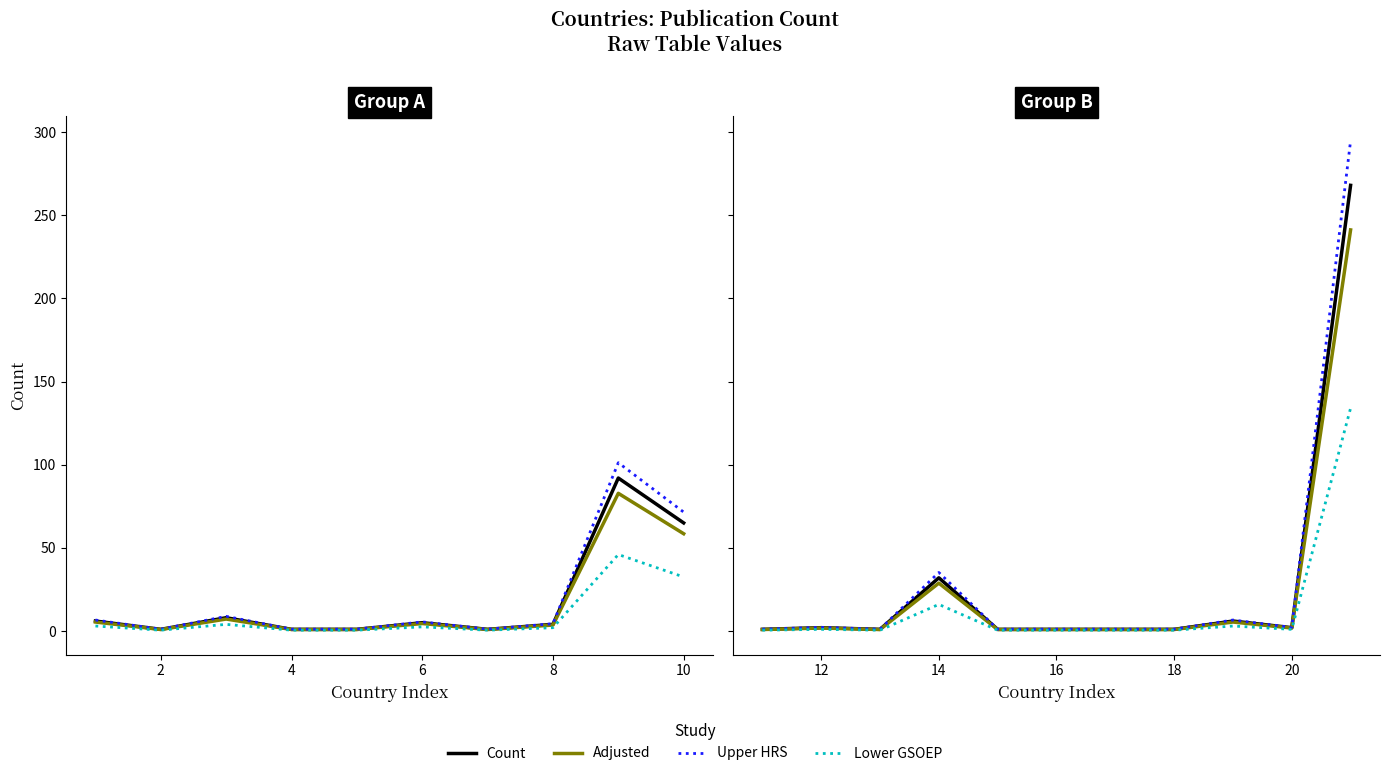

True or false: Adjusted and Lower GSOEP cross at least once.

False